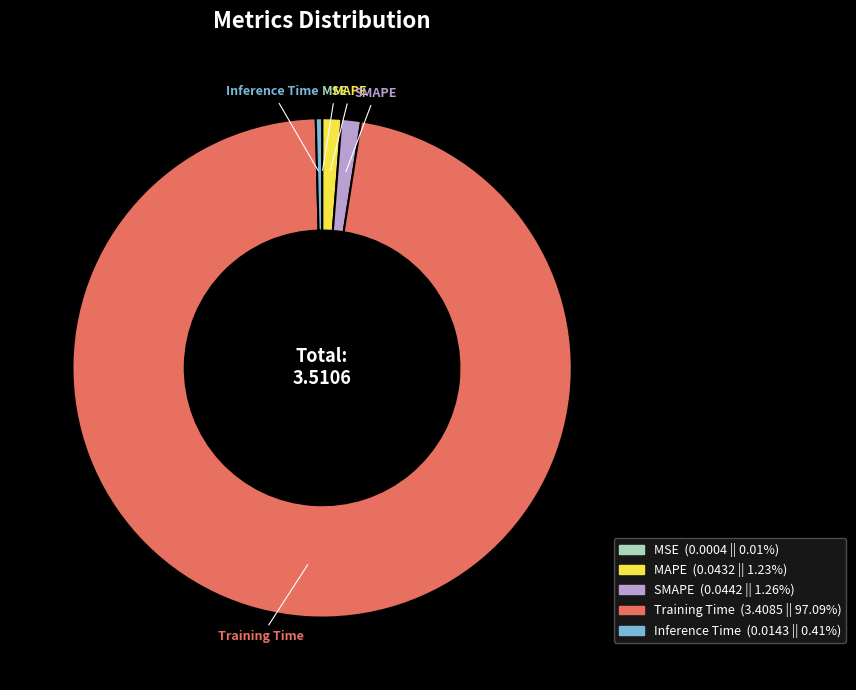

Is there any slice that represents more than half of the pie?

Yes